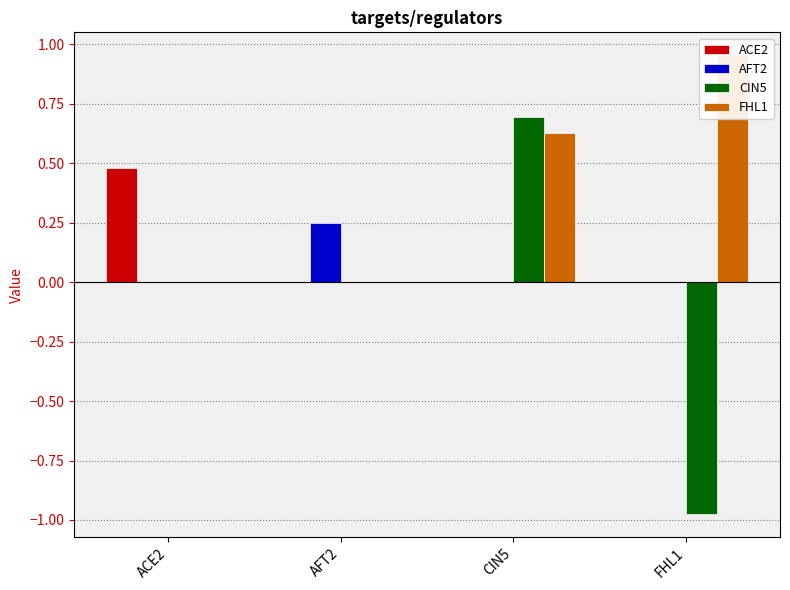

At which label is ACE2 closest to 0?

AFT2